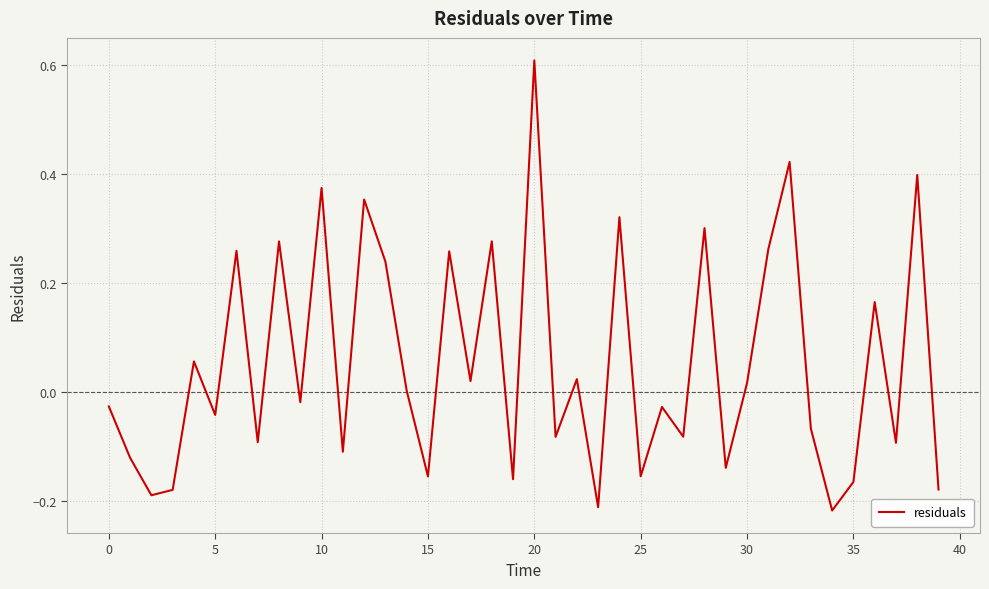

What is the greatest value displayed?

0.6